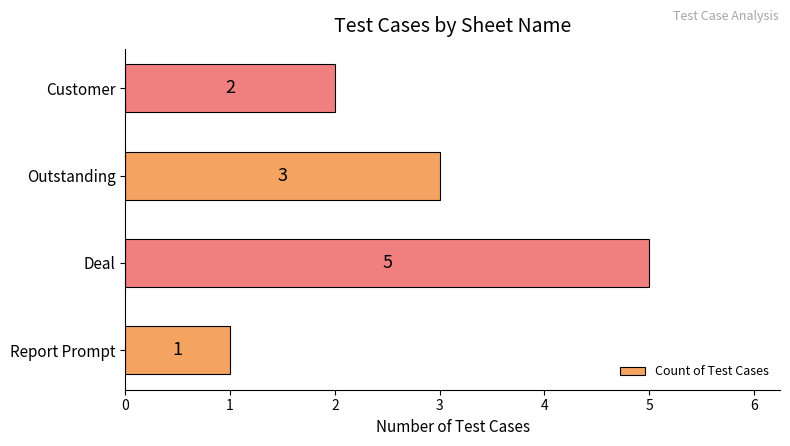

Are the bars horizontal?

Yes